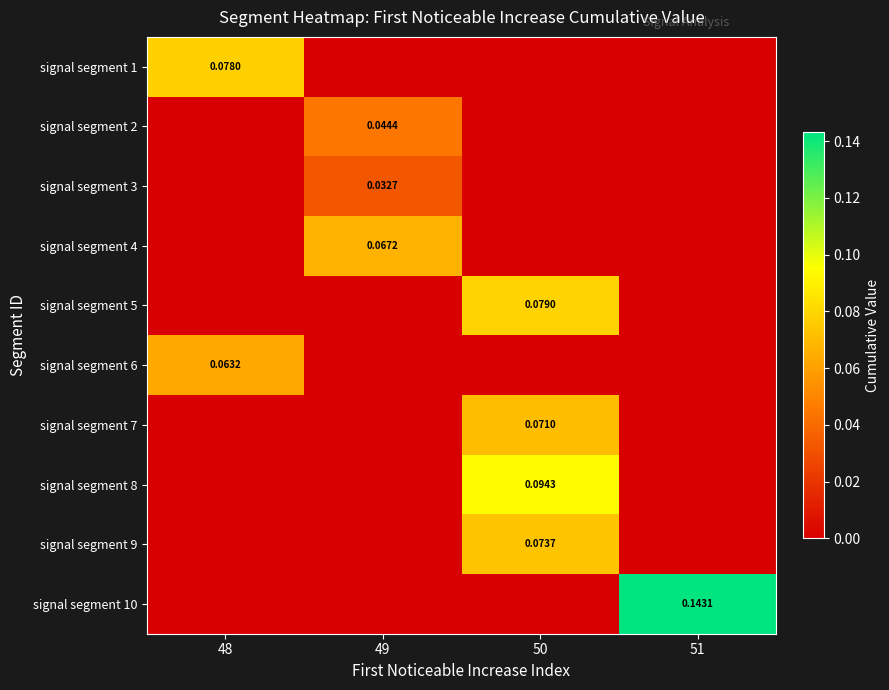

How many distinct data groups are displayed?

10